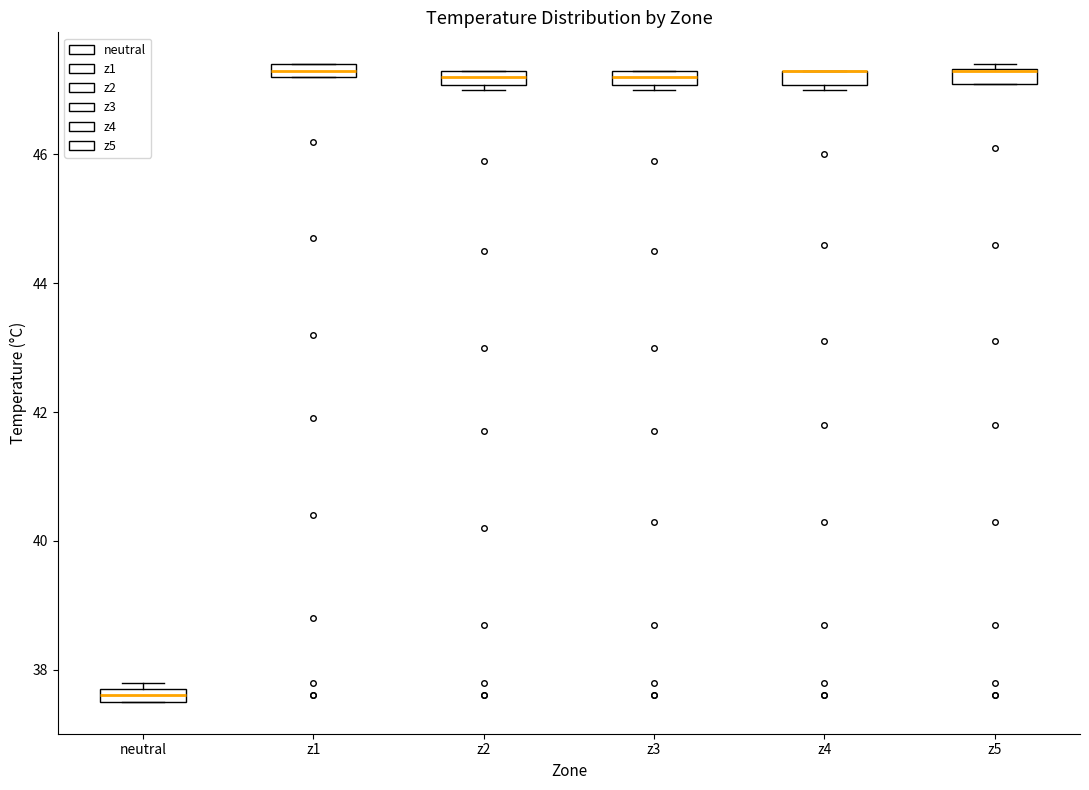

Where is the upper edge of the box for z4 on the y-axis? The values are not printed on the chart, so give them approximately, as read against the axis.

47.4